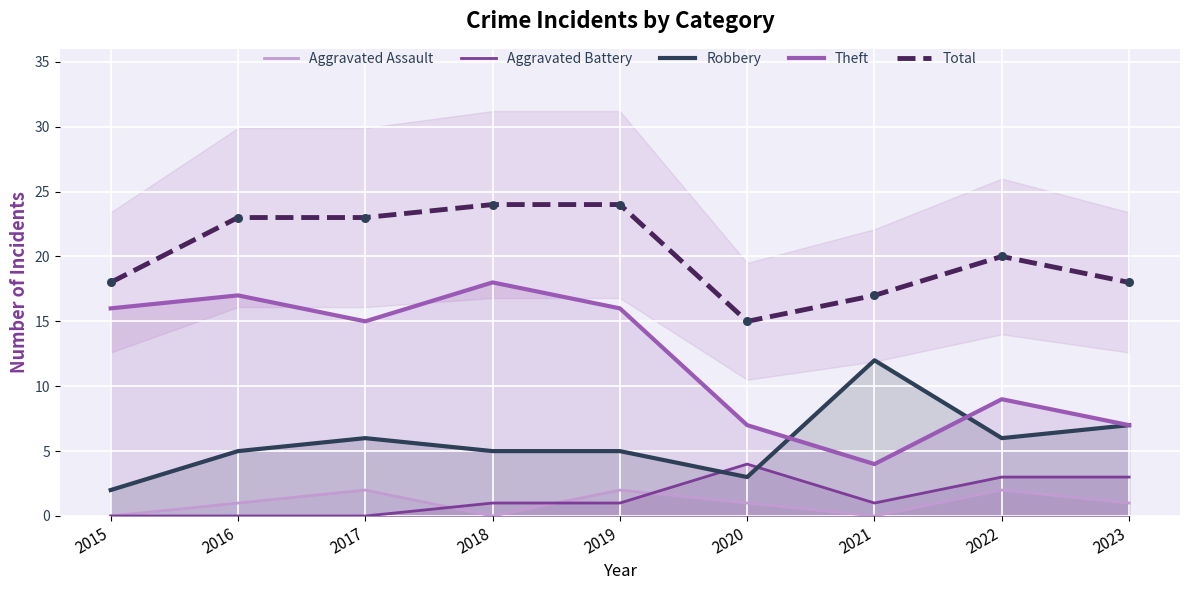

What are all the series names shown in the legend?

Aggravated Assault, Aggravated Battery, Robbery, Theft, Total